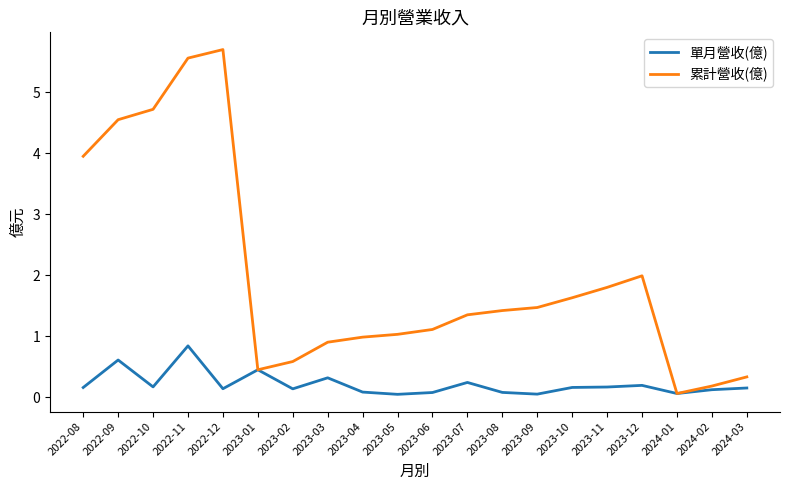

Which series has the largest range (max minus min)?

累計營收(億)